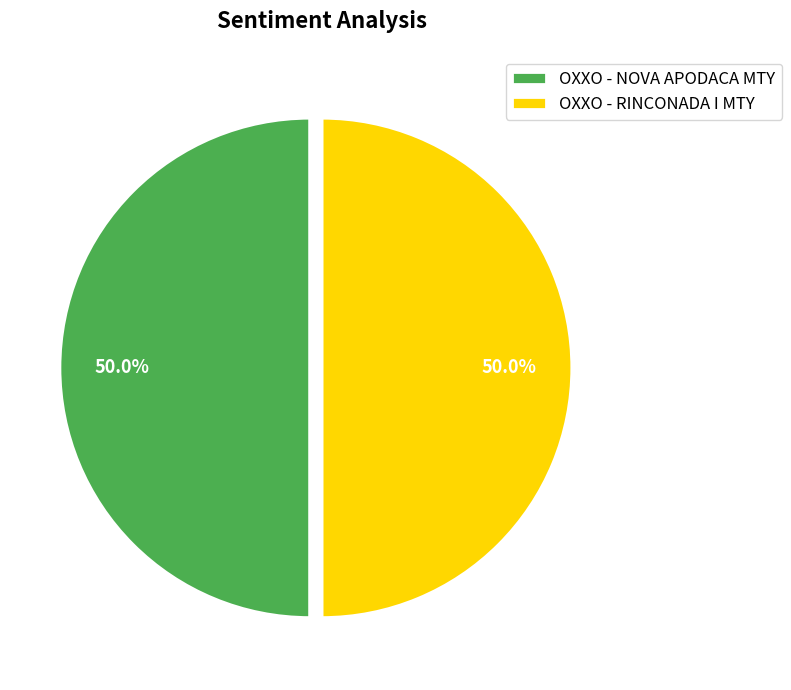

Approximately how many times larger is the value at OXXO - NOVA APODACA MTY compared to OXXO - RINCONADA I MTY?

1.0